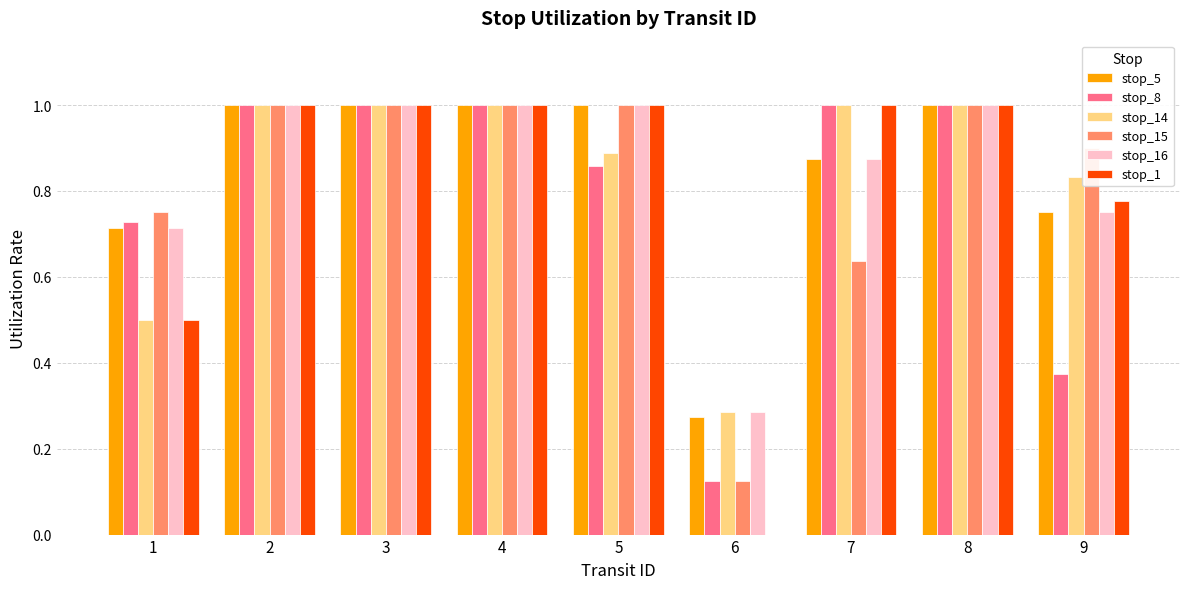

True or false: stop_14 has a value of 0.4 at 5.

False